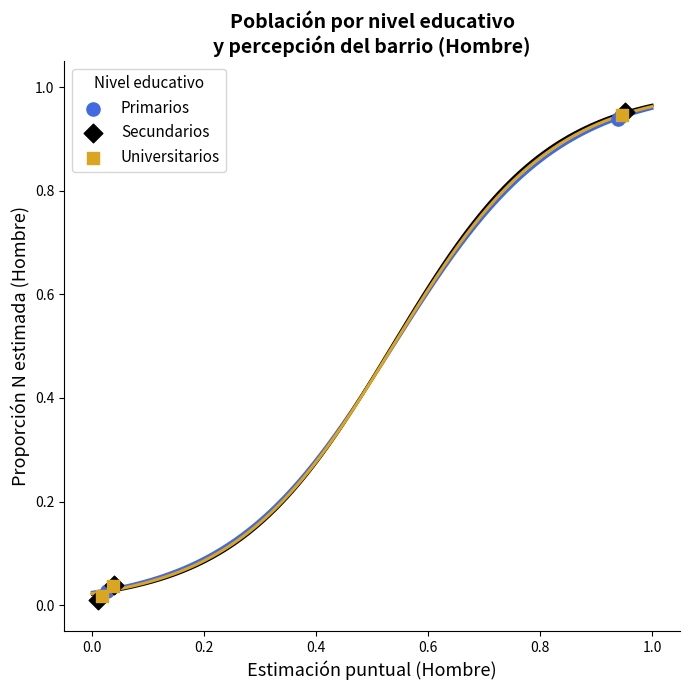

Which series has the widest spread of Y values?

Secundarios